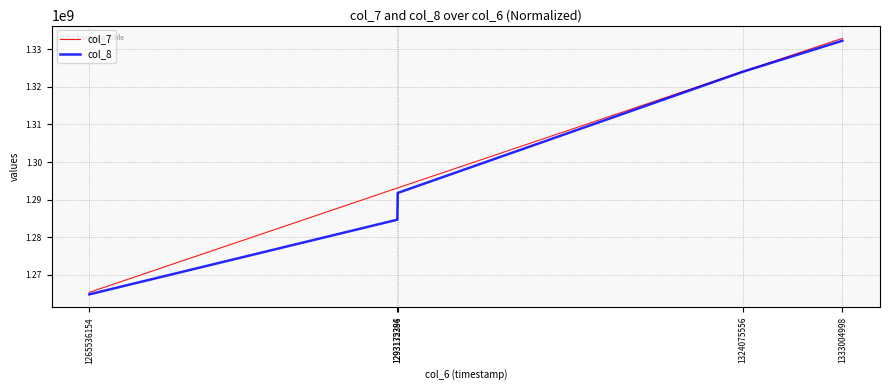

Which category has the lowest value across all series?

1265536154